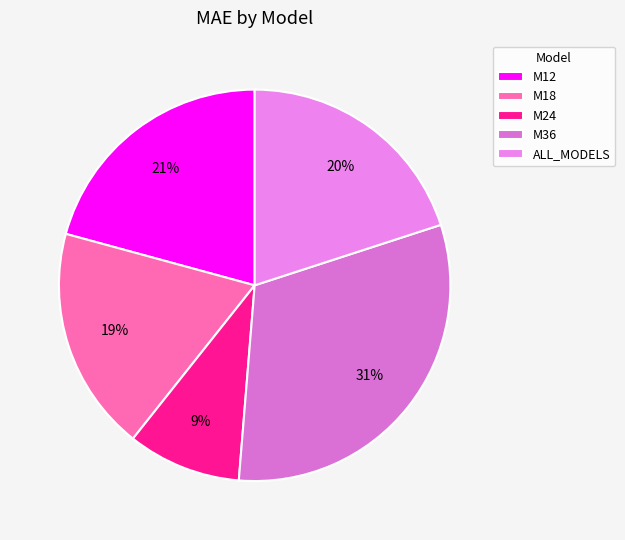

To the nearest percent, what is the difference between the largest and smallest slice percentages?

22%